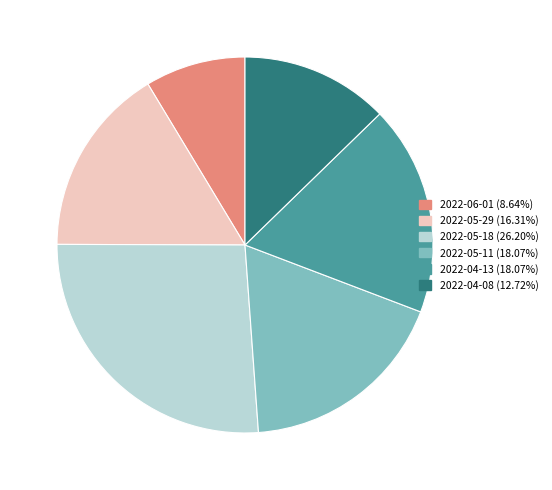

How many segments does this pie chart have?

6